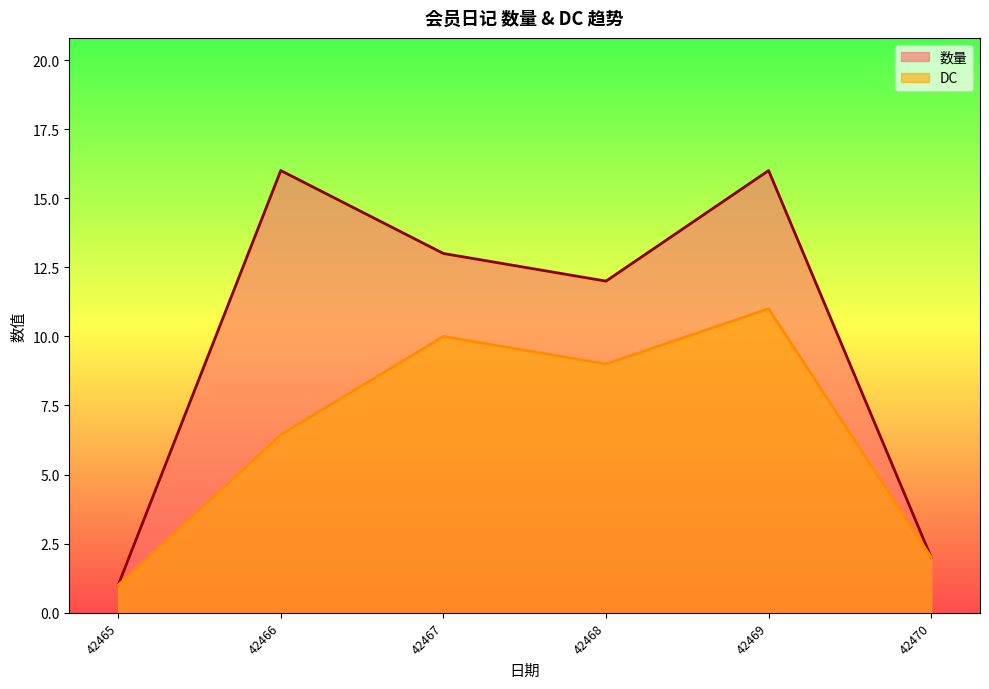

What value does the DC series have at 42467?

10.0